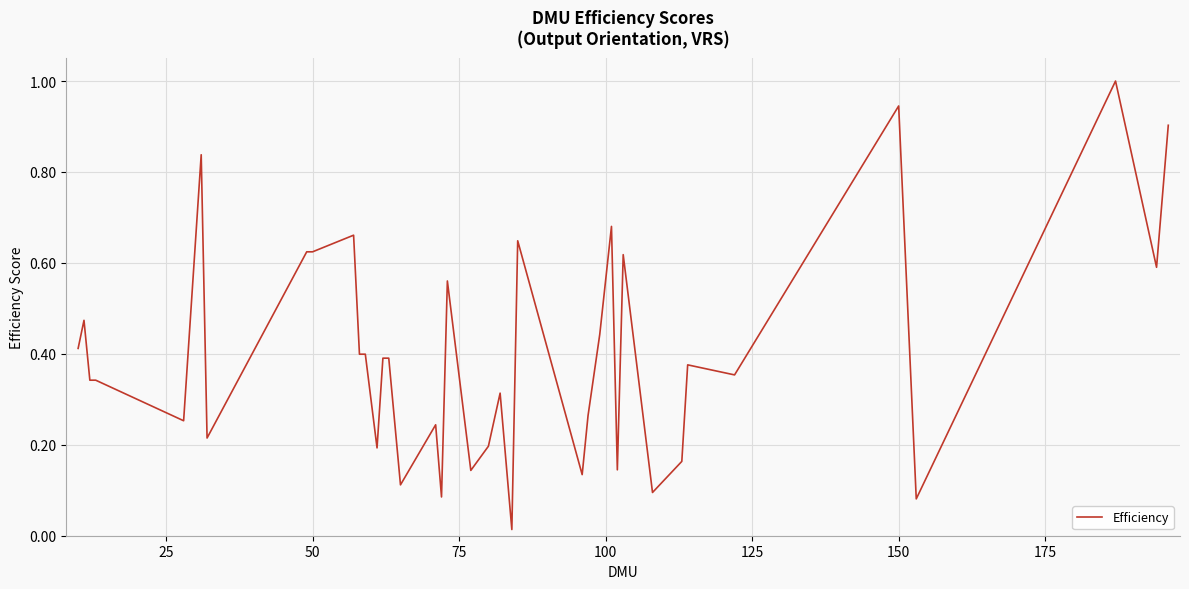

What is the maximum value shown in the chart?

1.0